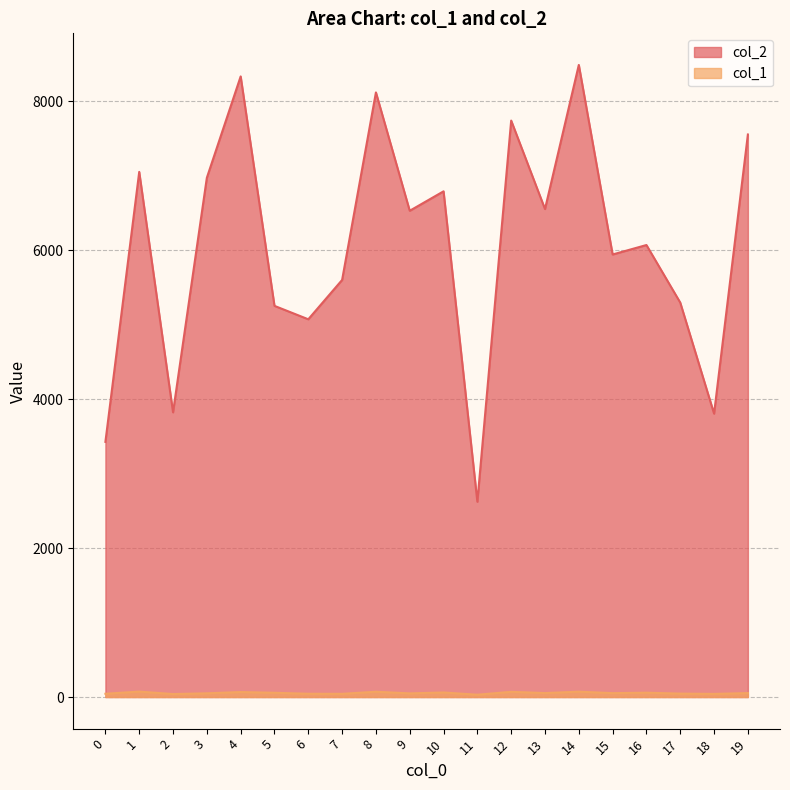

At which category is the sum across all series the highest?

14